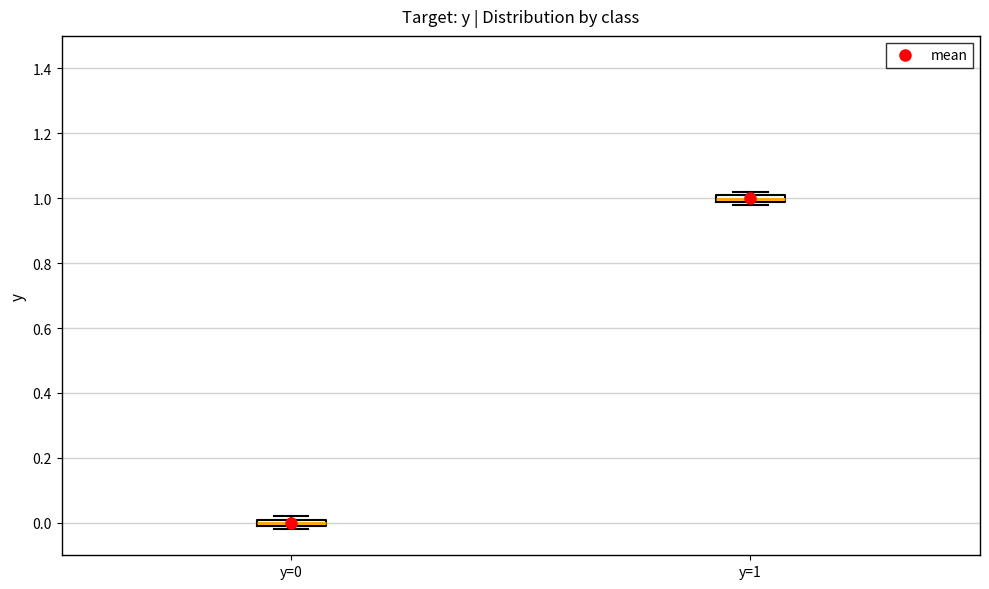

Which box has the lowest median line?

y=0